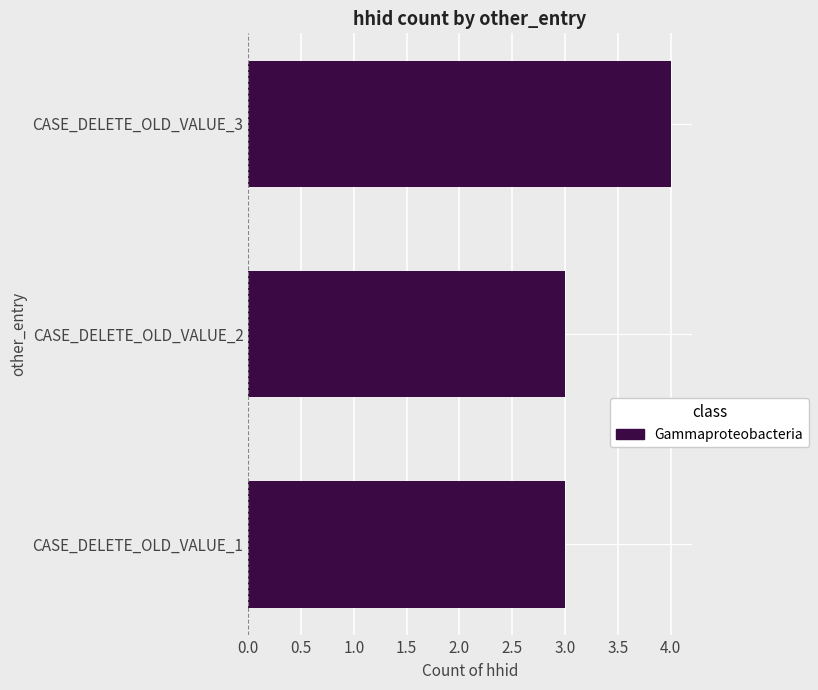

What is the average value?

3